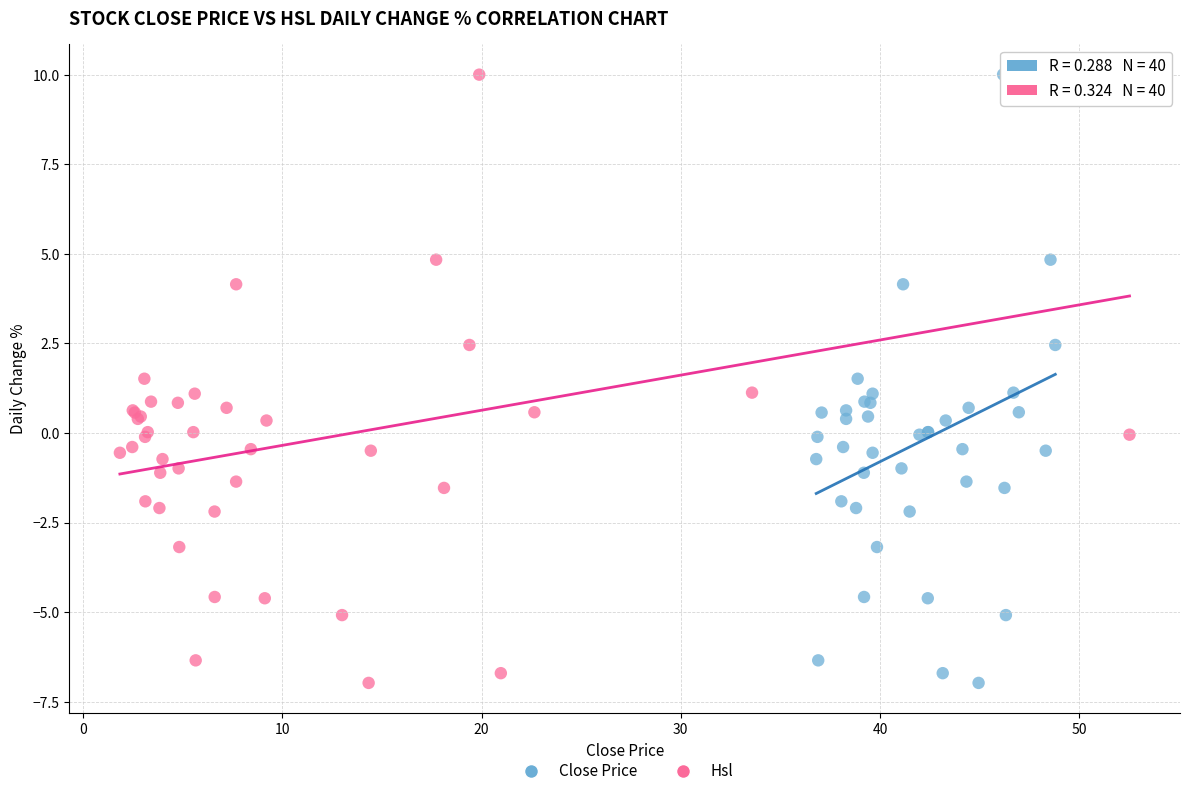

What are all the series names shown in the legend?

Close Price, Hsl